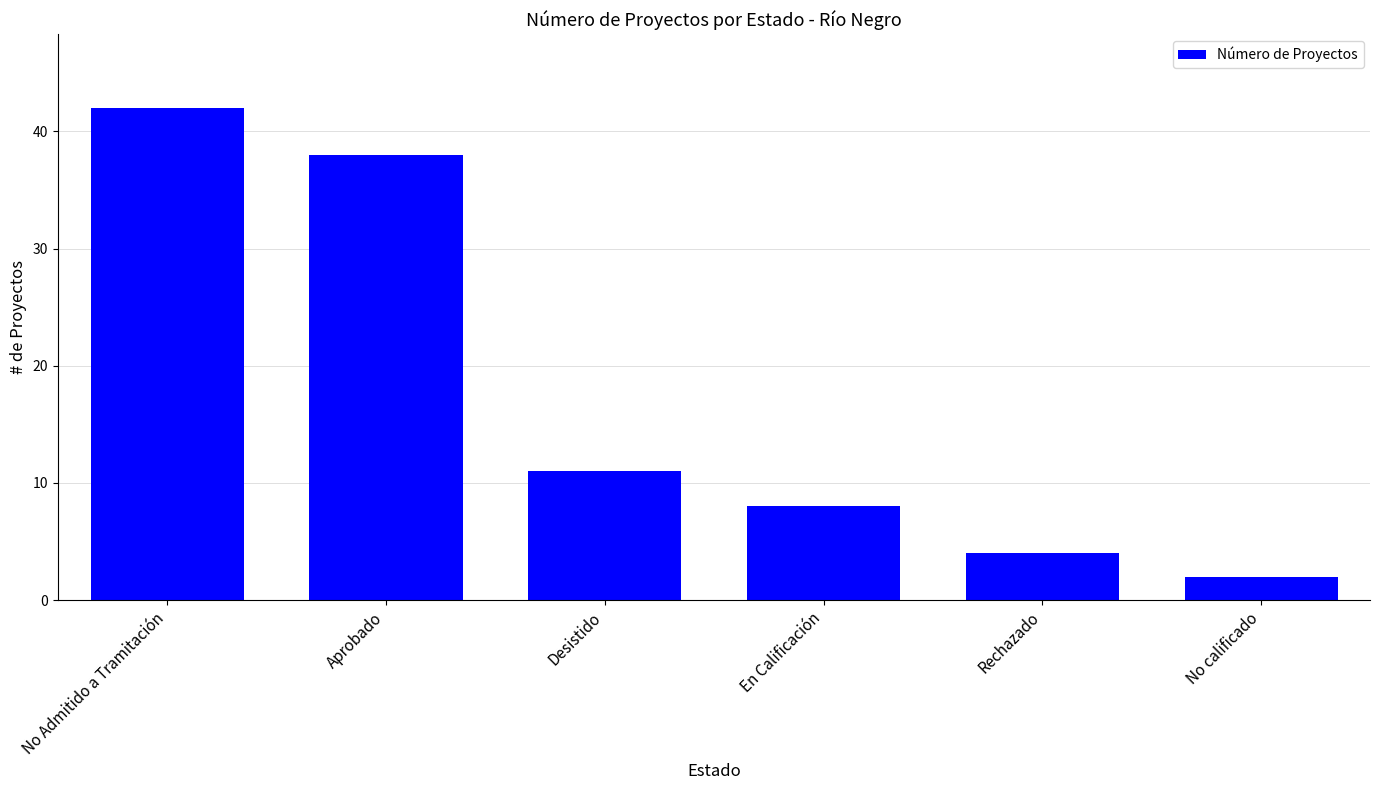

What is the maximum value shown in the chart?

42